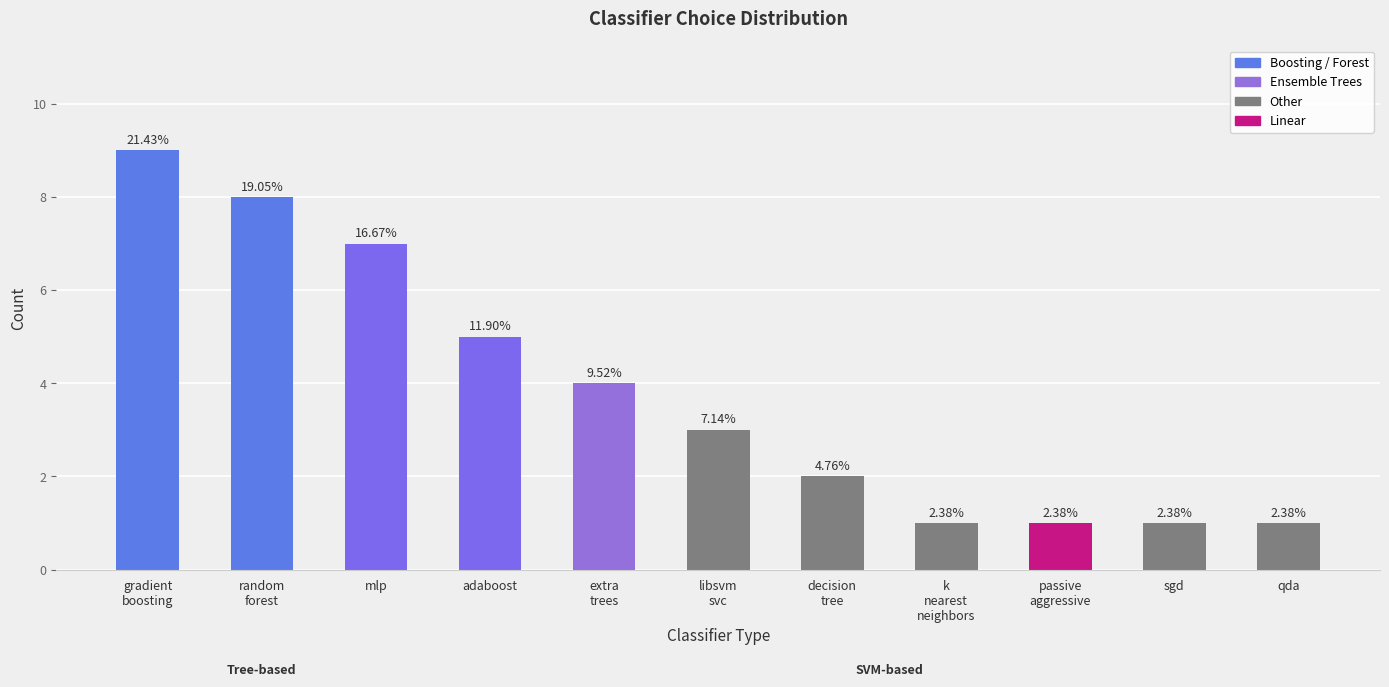

What is the average value?

4